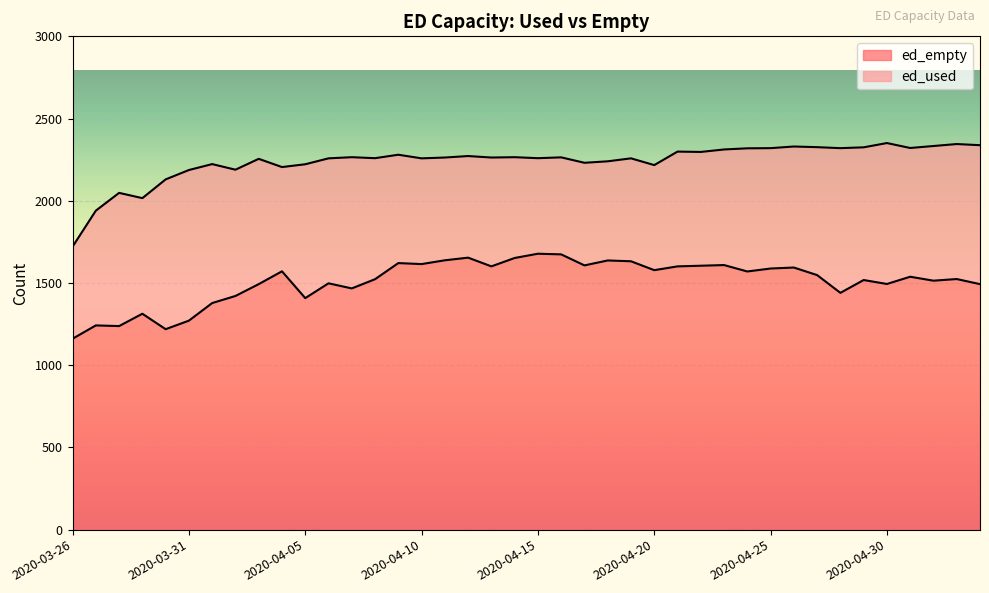

How many data points are above 1548?

19